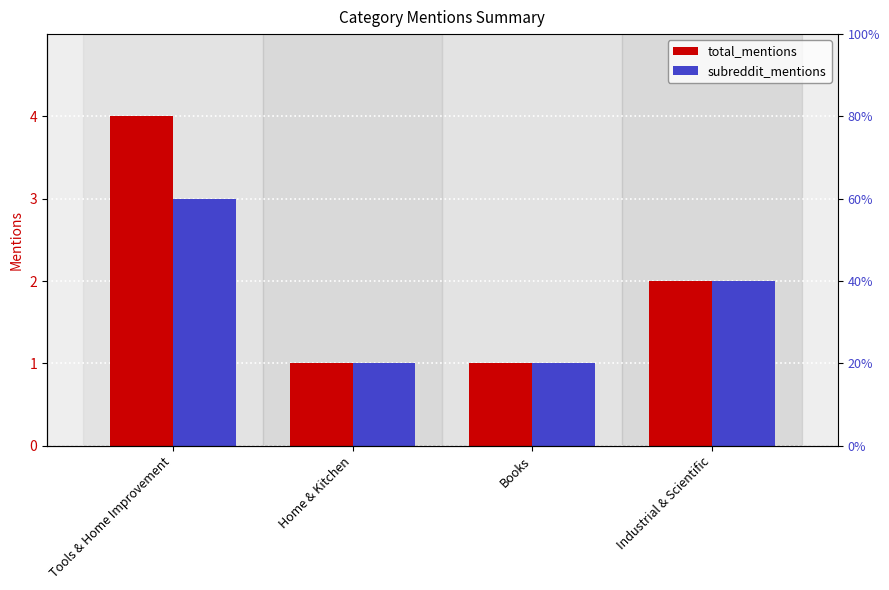

What is the total value across all series at Tools & Home Improvement?

7